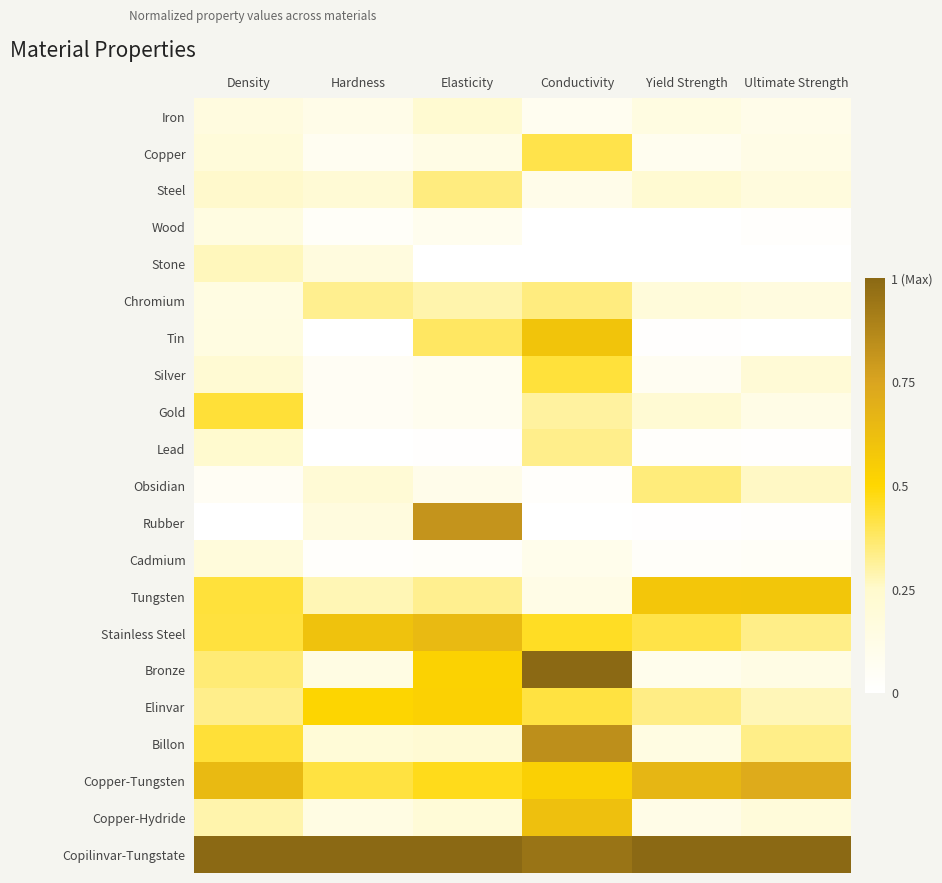

What is the greatest value displayed?

1.0